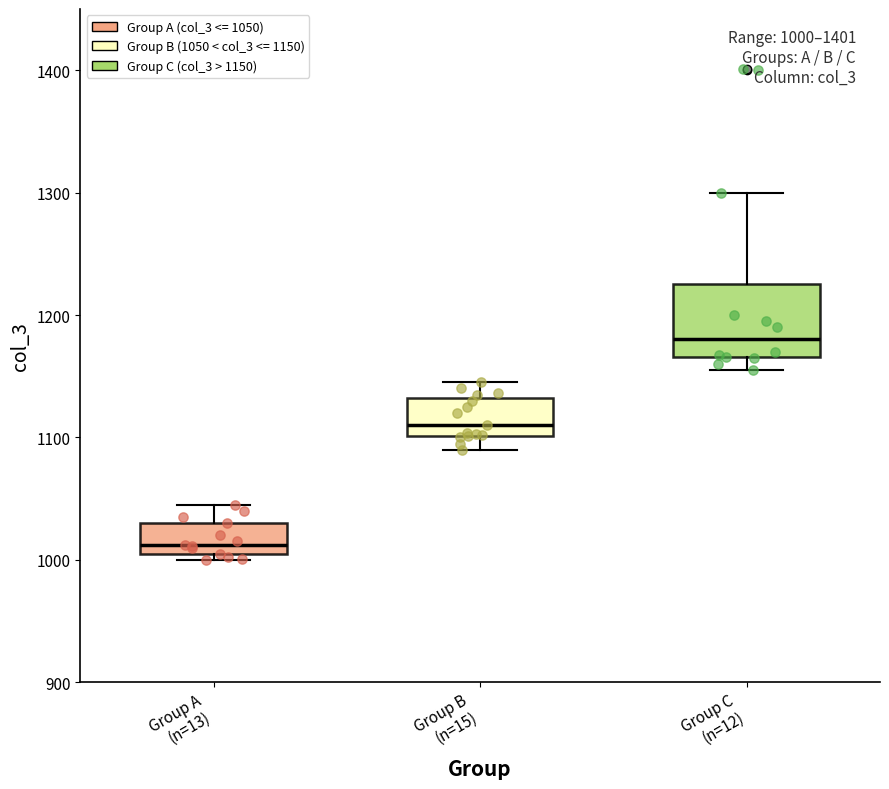

Which box is the tallest, from its lower edge to its upper edge?

Group C (n=12)